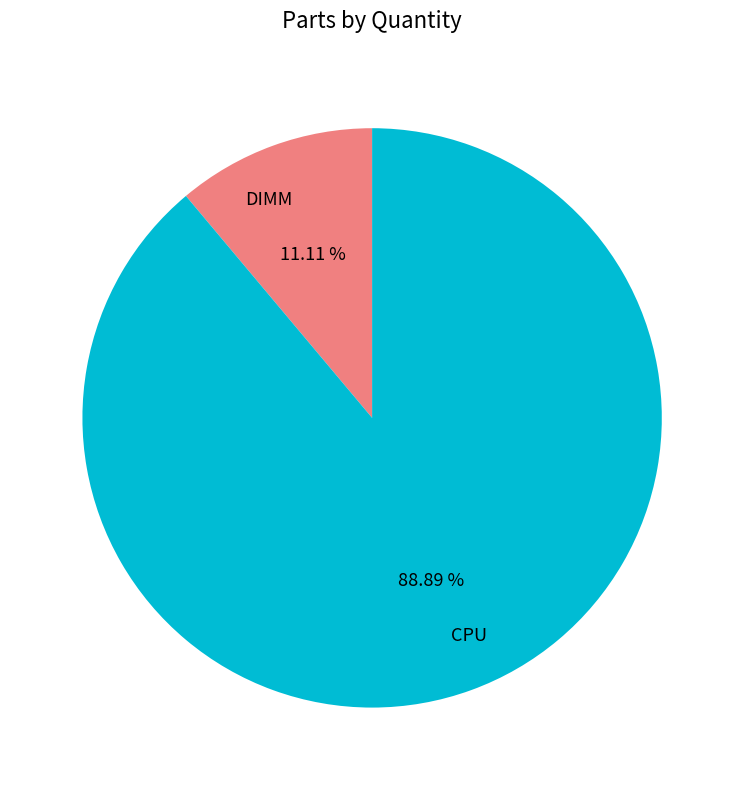

Is there any slice that represents more than half of the pie?

Yes